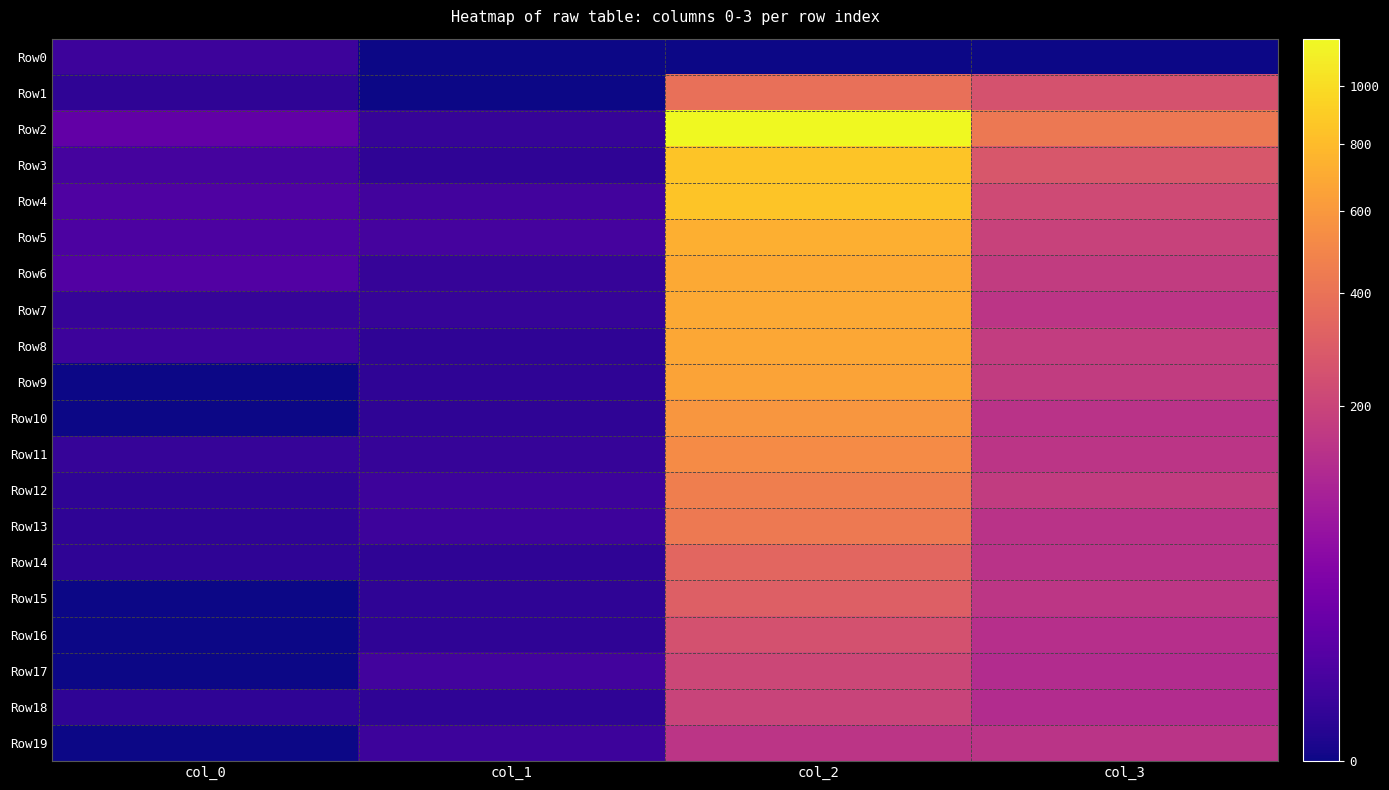

How many categories are shown in the chart?

4